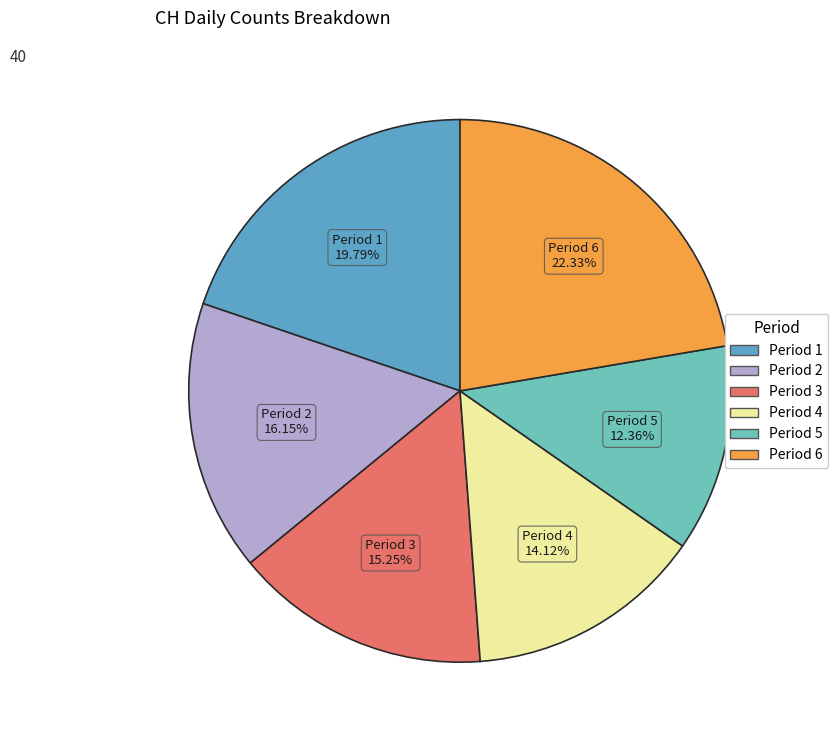

Do Period 4 and Period 3 together represent more than half of the pie?

No